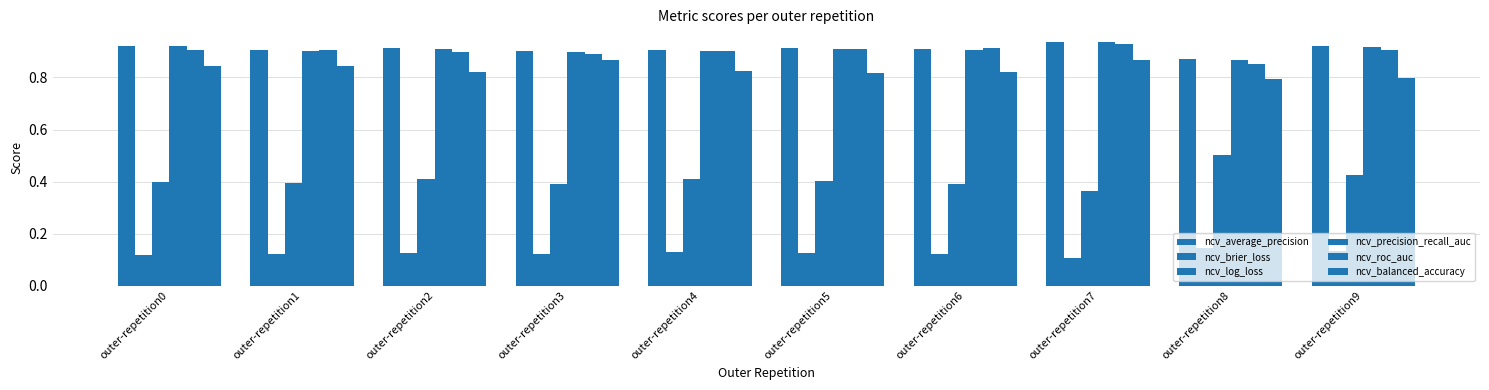

List the series in order of their peak value, highest first.

ncv_average_precision, ncv_precision_recall_auc, ncv_roc_auc, ncv_balanced_accuracy, ncv_log_loss, ncv_brier_loss